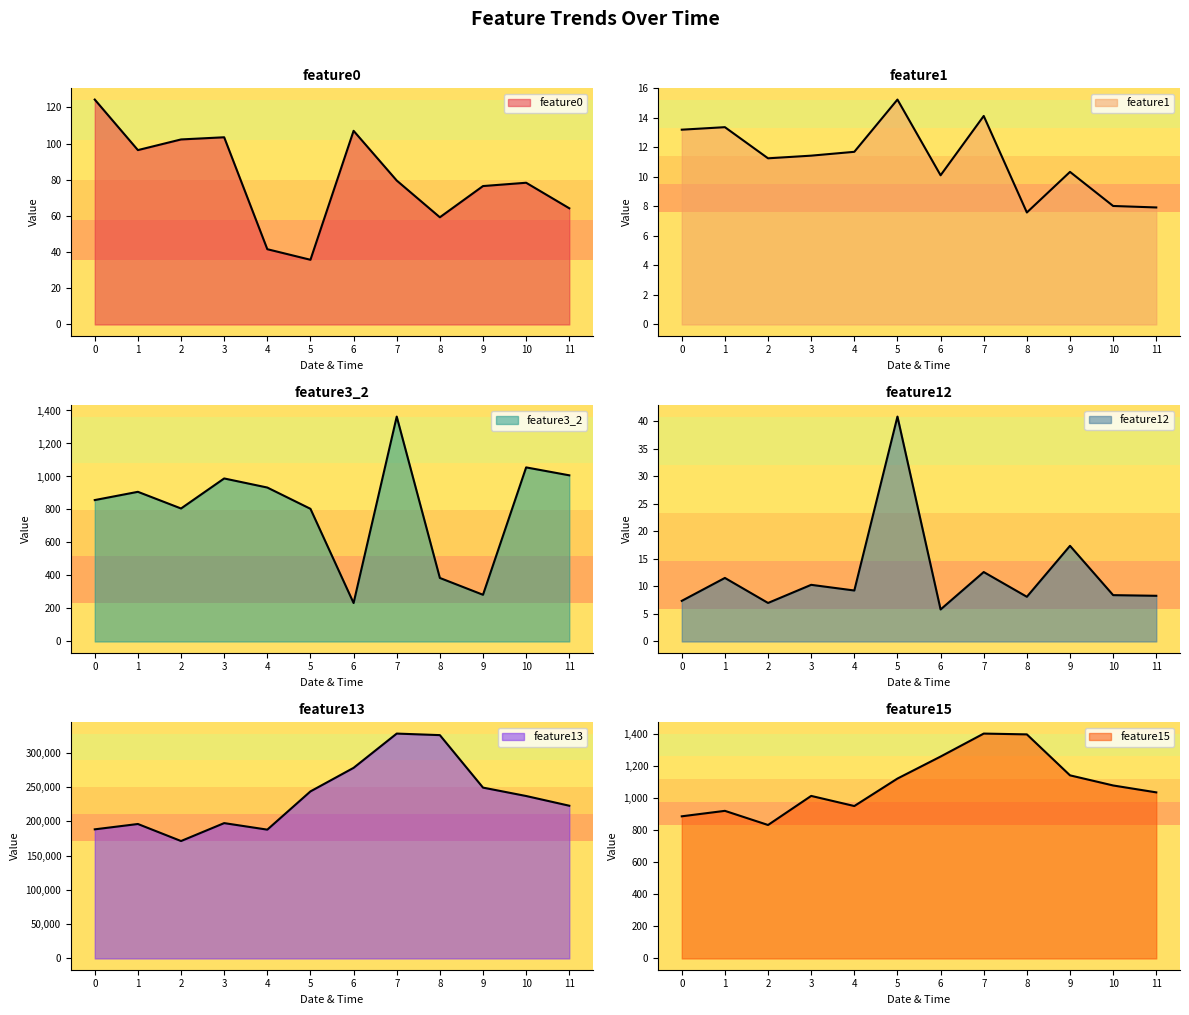

List the labels in order of feature15 value, largest first.

7, 8, 6, 9, 5, 10, 11, 3, 4, 1, 0, 2